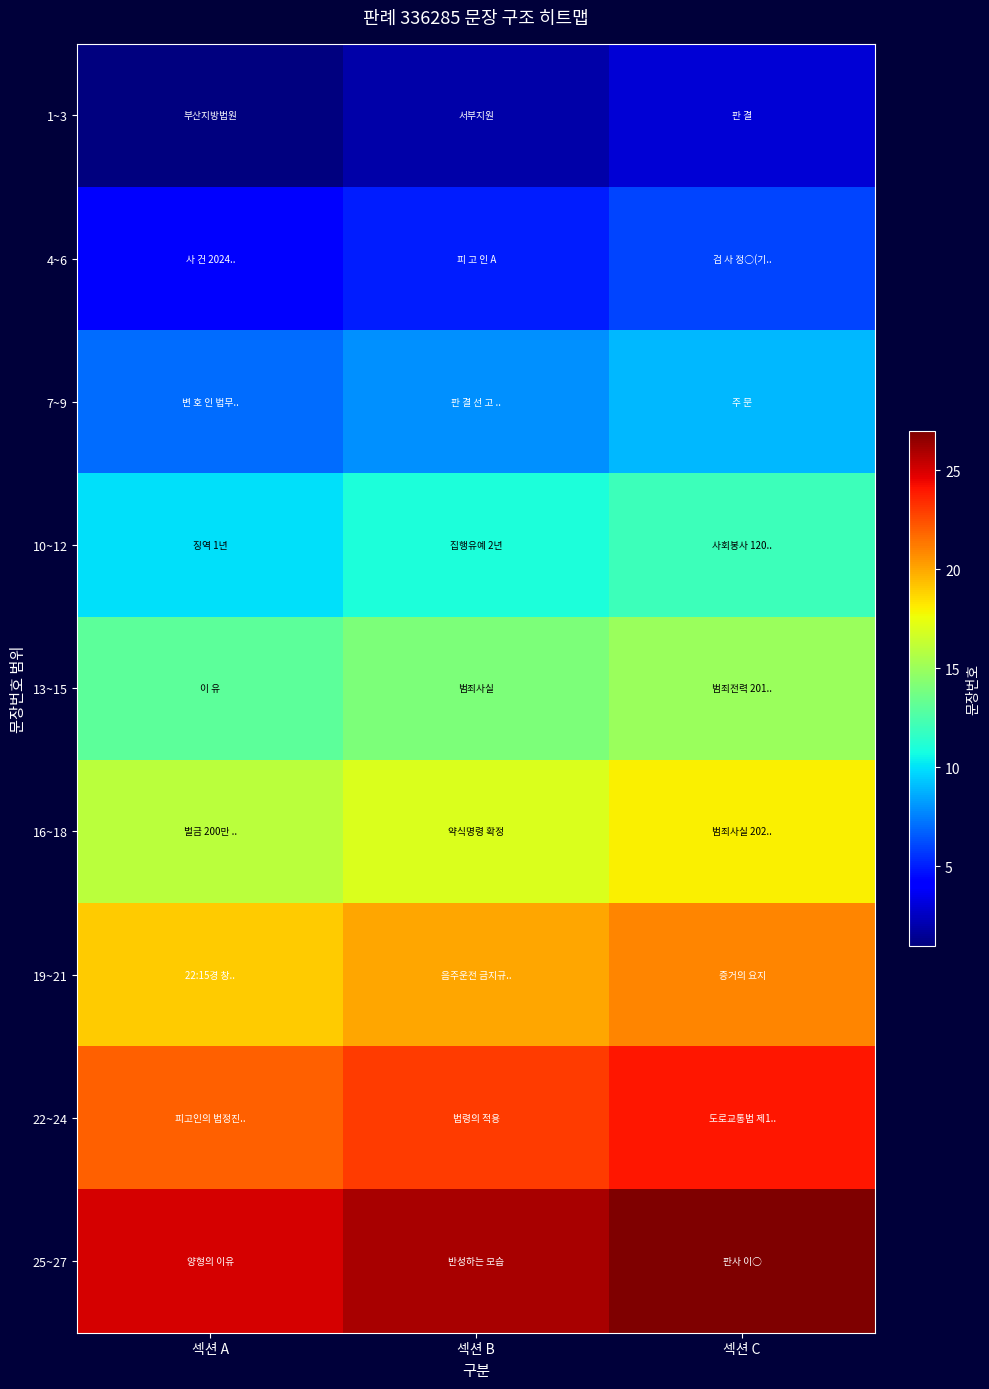

Rank the series by their maximum value, from highest to lowest.

25~27, 22~24, 19~21, 16~18, 13~15, 10~12, 7~9, 4~6, 1~3